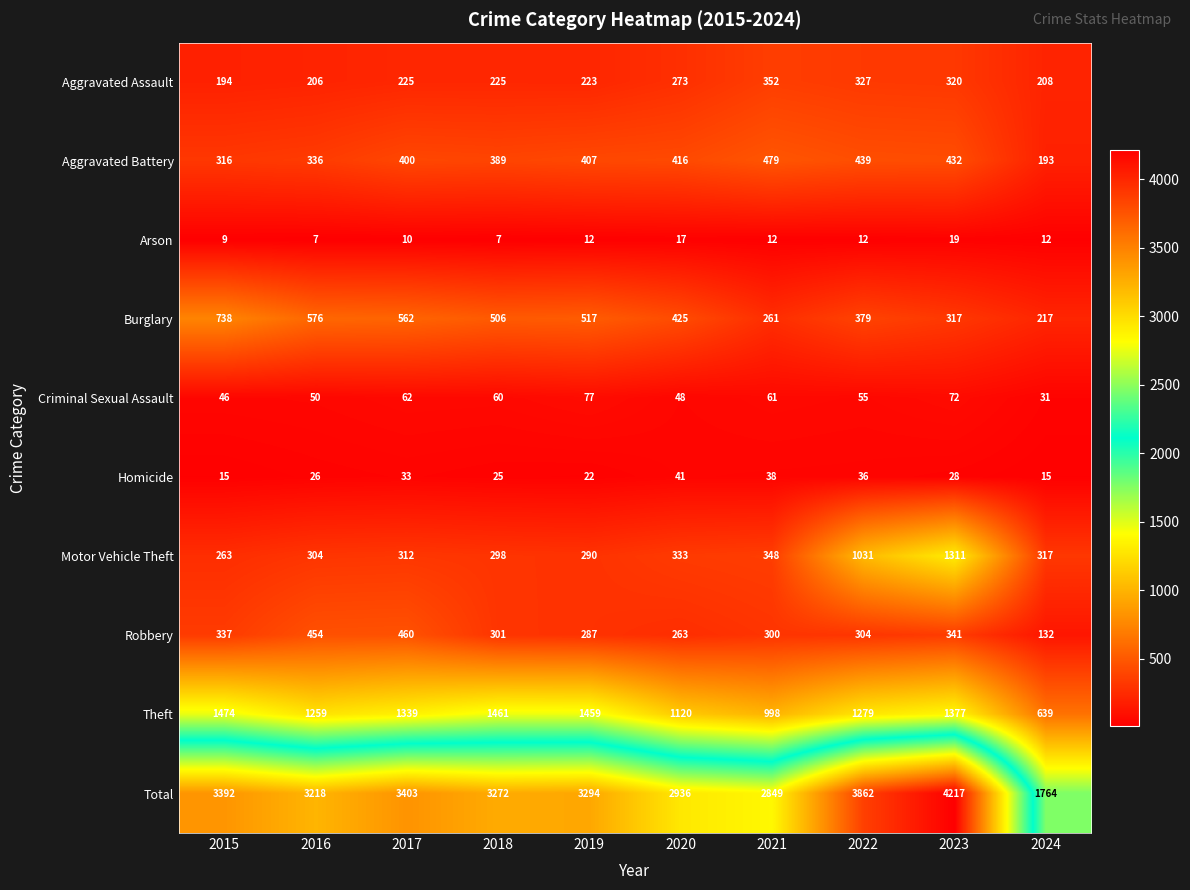

What is the difference between the highest and lowest values at 2019?

3282